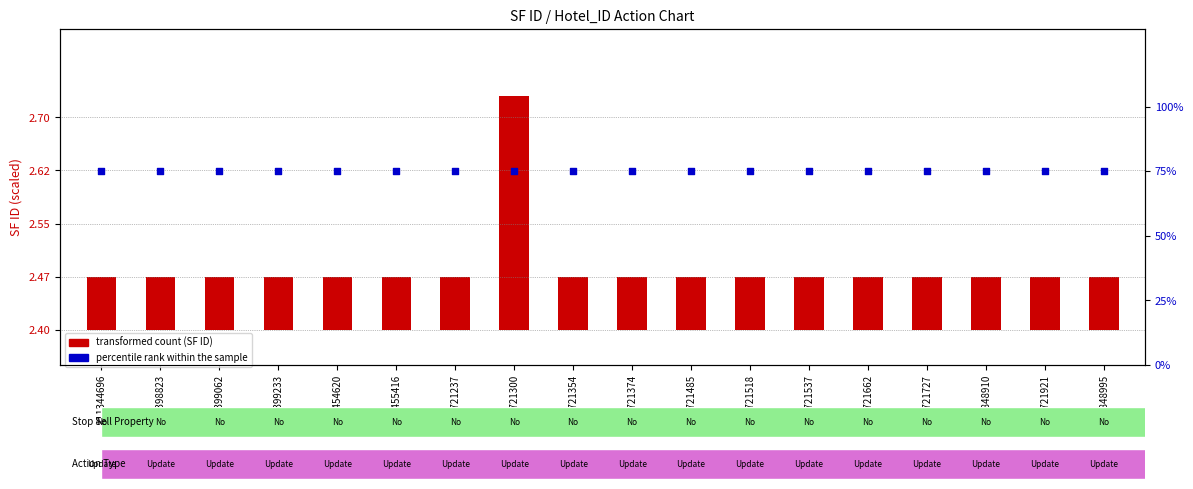

Which series reaches the minimum Y coordinate?

transformed count (SF ID)